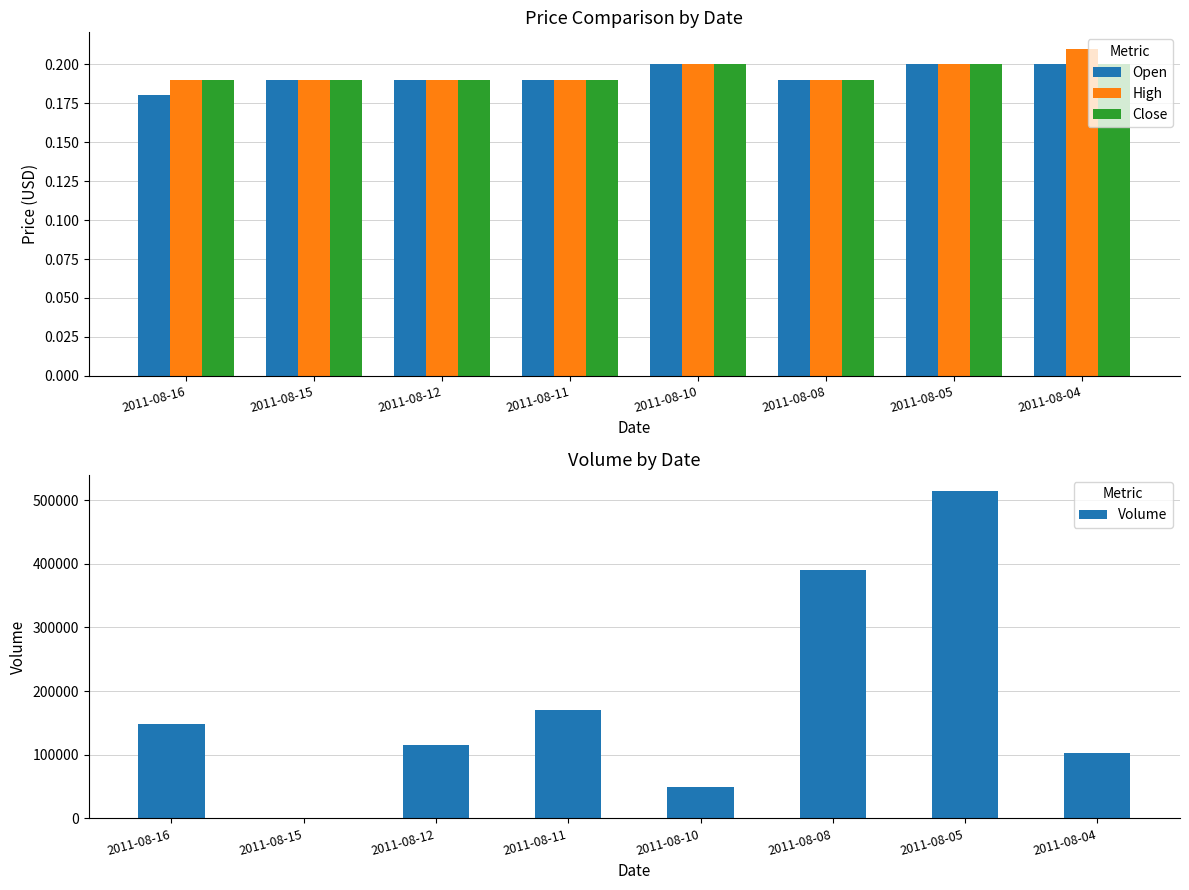

True or false: High has a value of 0.3 at 2011-08-10.

False